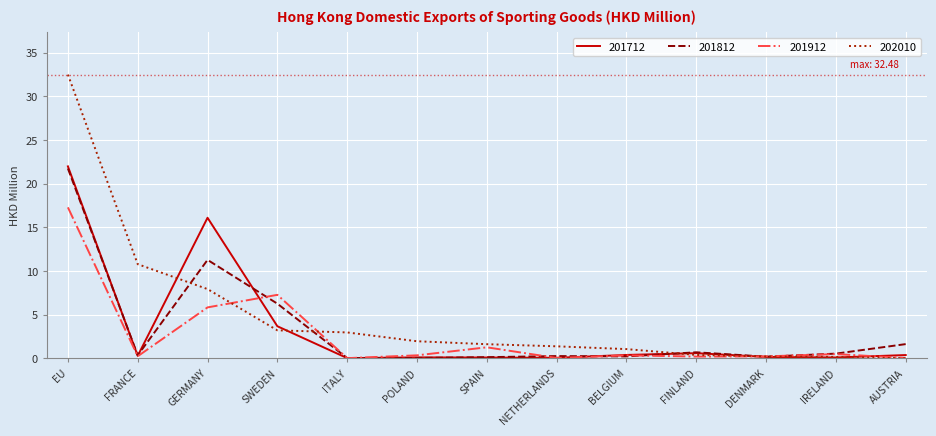

Is the value of 201912 at NETHERLANDS greater than the value of 201712 at SWEDEN?

No